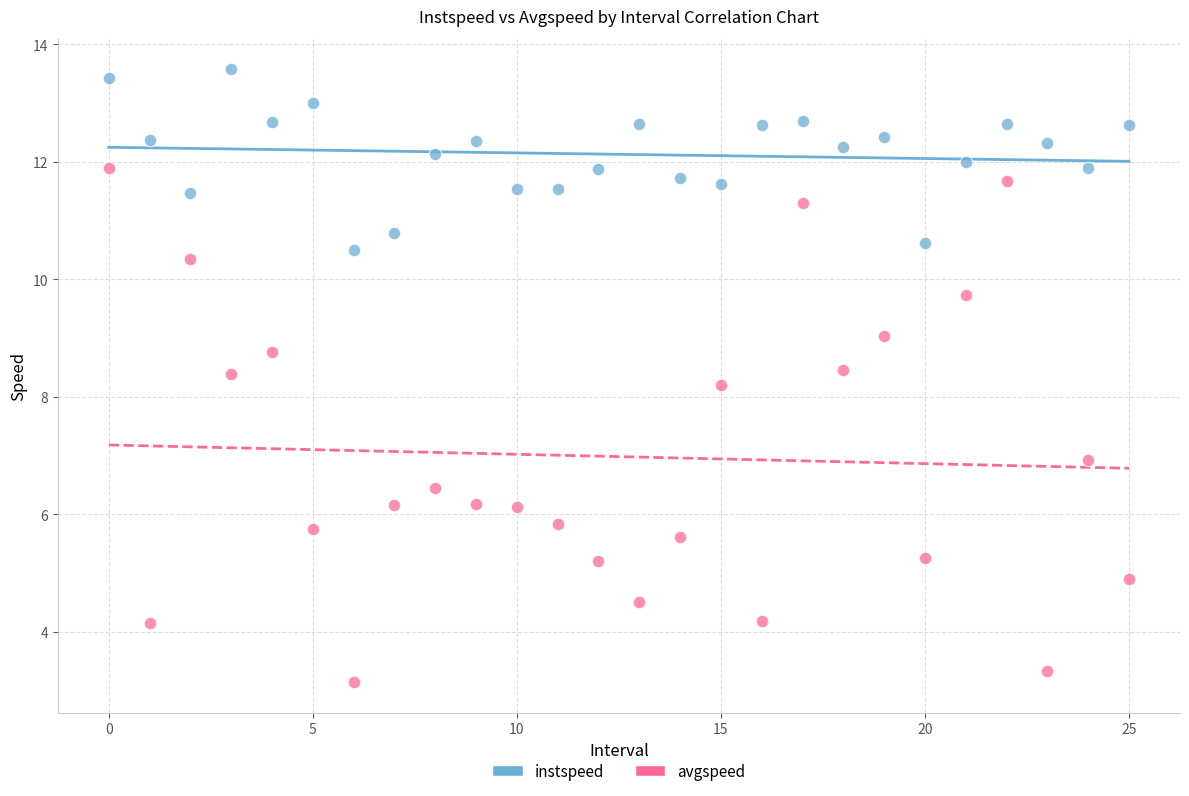

Which series reaches the minimum Y coordinate?

avgspeed